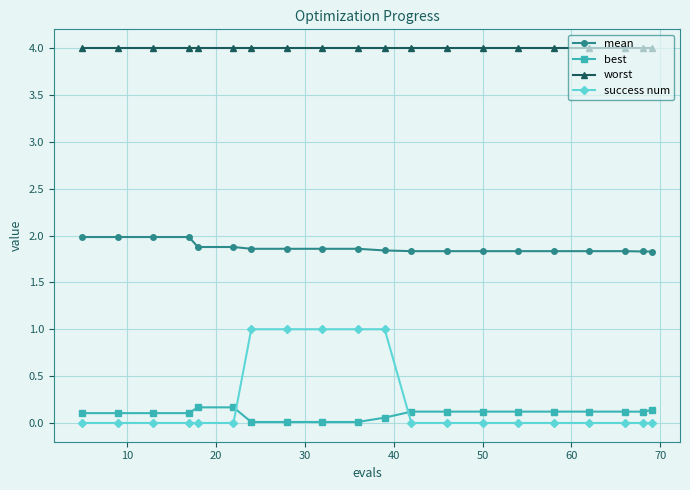

Which series has the largest total across all categories?

worst